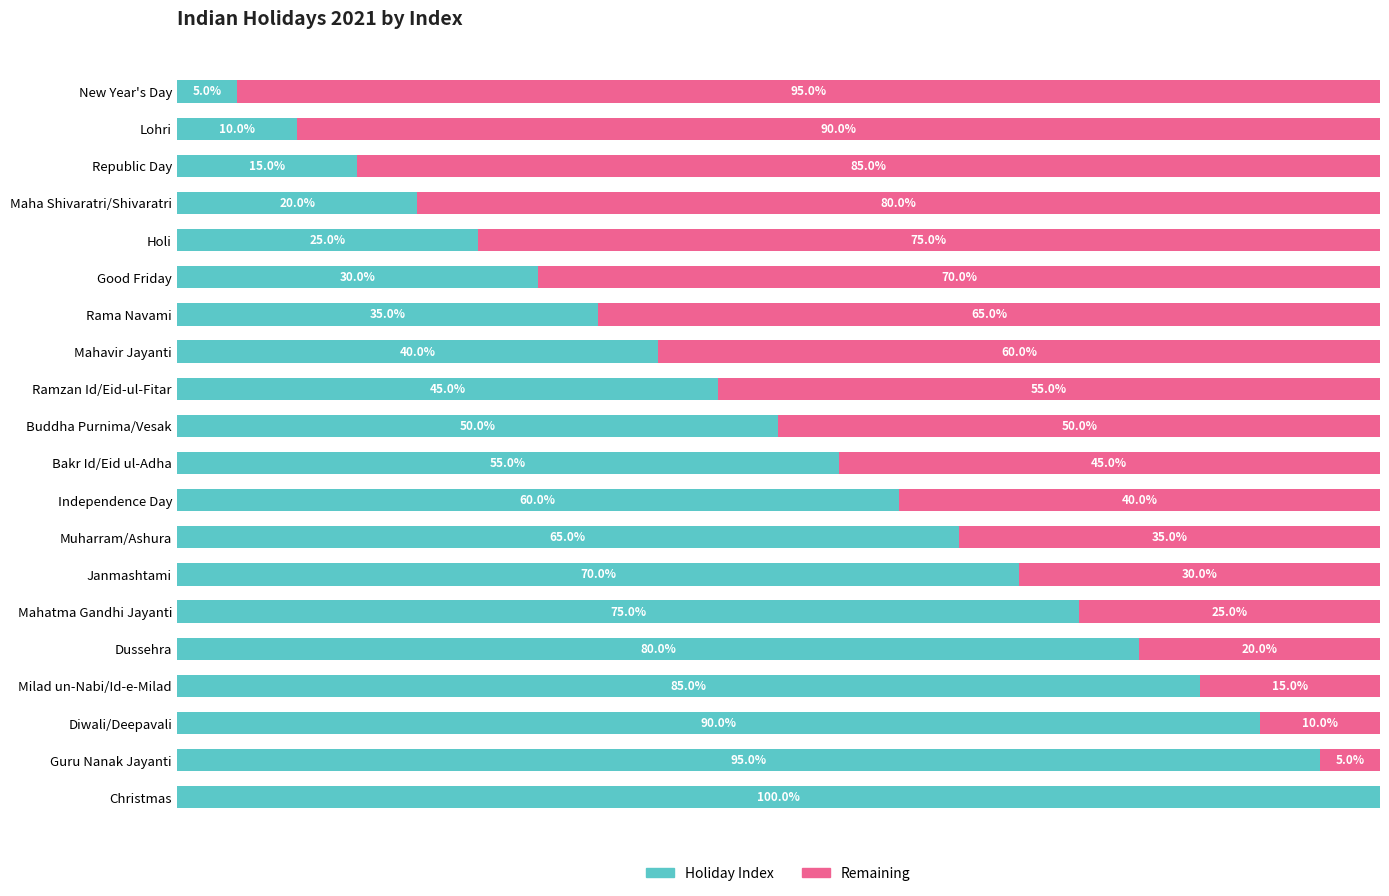

What are all the series names shown in the legend?

Holiday Index, Remaining